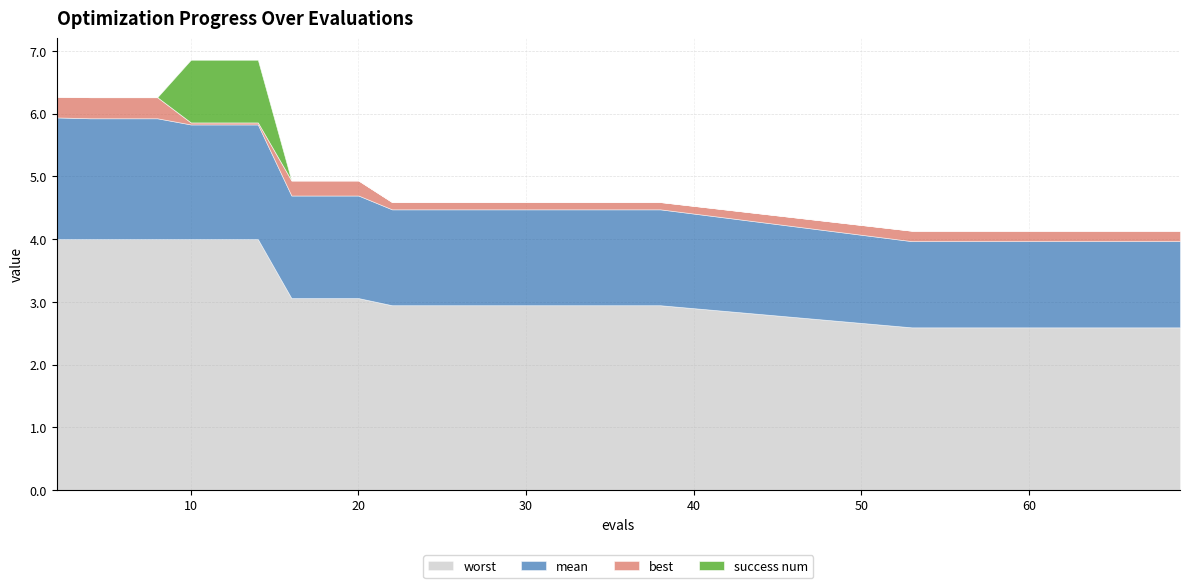

Reading right to left, transcribe all the data shown in this chart.

mean: 1.4	1.4	1.4	1.4	1.4	1.4	1.4	1.4	1.4	1.4	1.5	1.5	1.5	1.5	1.5	1.5	1.5	1.5	1.5	1.5	1.6	1.6	1.6	1.8	1.8	1.8	1.9	1.9	1.9	1.9
best: 0.2	0.2	0.2	0.2	0.2	0.2	0.2	0.2	0.2	0.2	0.1	0.1	0.1	0.1	0.1	0.1	0.1	0.1	0.1	0.1	0.2	0.2	0.2	0.0	0.0	0.0	0.3	0.3	0.3	0.3
worst: 2.6	2.6	2.6	2.6	2.6	2.6	2.6	2.6	2.6	2.6	2.9	2.9	2.9	2.9	2.9	2.9	2.9	2.9	2.9	2.9	3.1	3.1	3.1	4.0	4.0	4.0	4.0	4.0	4.0	4.0
success num: 0.0	0.0	0.0	0.0	0.0	0.0	0.0	0.0	0.0	0.0	0.0	0.0	0.0	0.0	0.0	0.0	0.0	0.0	0.0	0.0	0.0	0.0	0.0	1.0	1.0	1.0	0.0	0.0	0.0	0.0